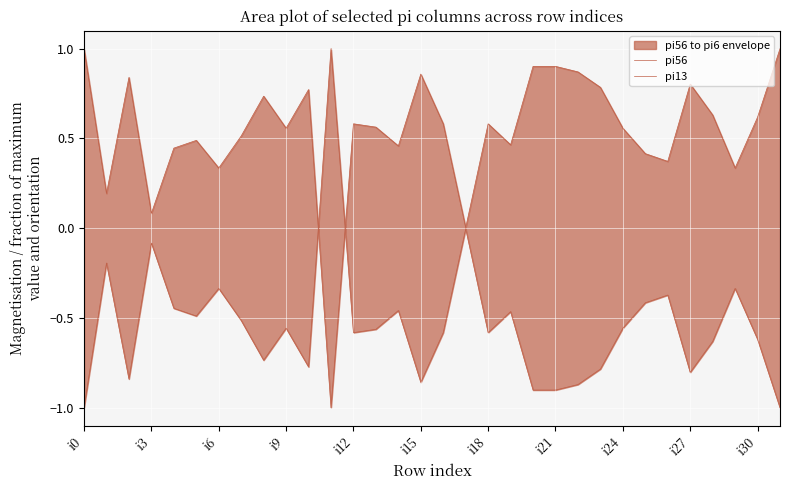

Where does the pi56 series first go above 0?

11